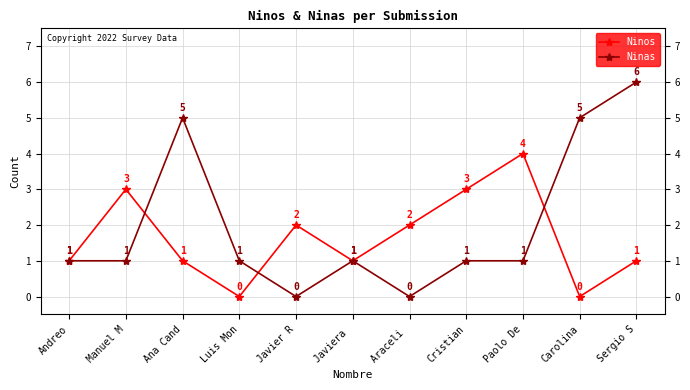

What is the sum of all Ninas values?

22